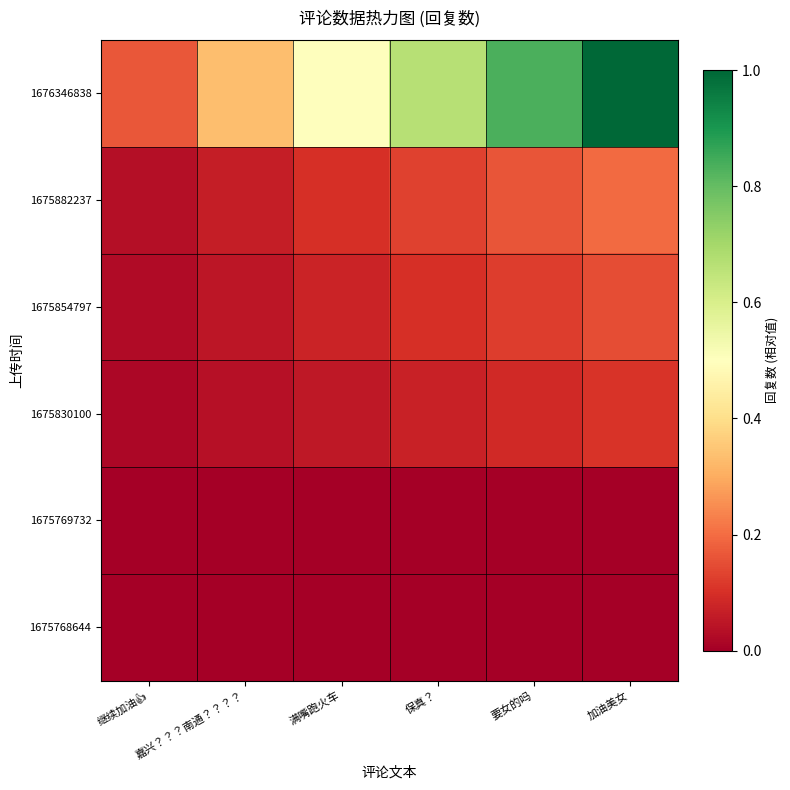

Reading right to left, what are all the values shown in this chart?

1676346838: 加油美女=1.0	要女的吗=0.8	保真？=0.7	满嘴跑火车=0.5	嘉兴？？？南通？？？？=0.3	继续加油👍=0.2
1675882237: 加油美女=0.2	要女的吗=0.2	保真？=0.1	满嘴跑火车=0.1	嘉兴？？？南通？？？？=0.1	继续加油👍=0.0
1675854797: 加油美女=0.1	要女的吗=0.1	保真？=0.1	满嘴跑火车=0.1	嘉兴？？？南通？？？？=0.0	继续加油👍=0.0
1675830100: 加油美女=0.1	要女的吗=0.1	保真？=0.1	满嘴跑火车=0.1	嘉兴？？？南通？？？？=0.0	继续加油👍=0.0
1675769732: 加油美女=0.0	要女的吗=0.0	保真？=0.0	满嘴跑火车=0.0	嘉兴？？？南通？？？？=0.0	继续加油👍=0.0
1675768644: 加油美女=0.0	要女的吗=0.0	保真？=0.0	满嘴跑火车=0.0	嘉兴？？？南通？？？？=0.0	继续加油👍=0.0